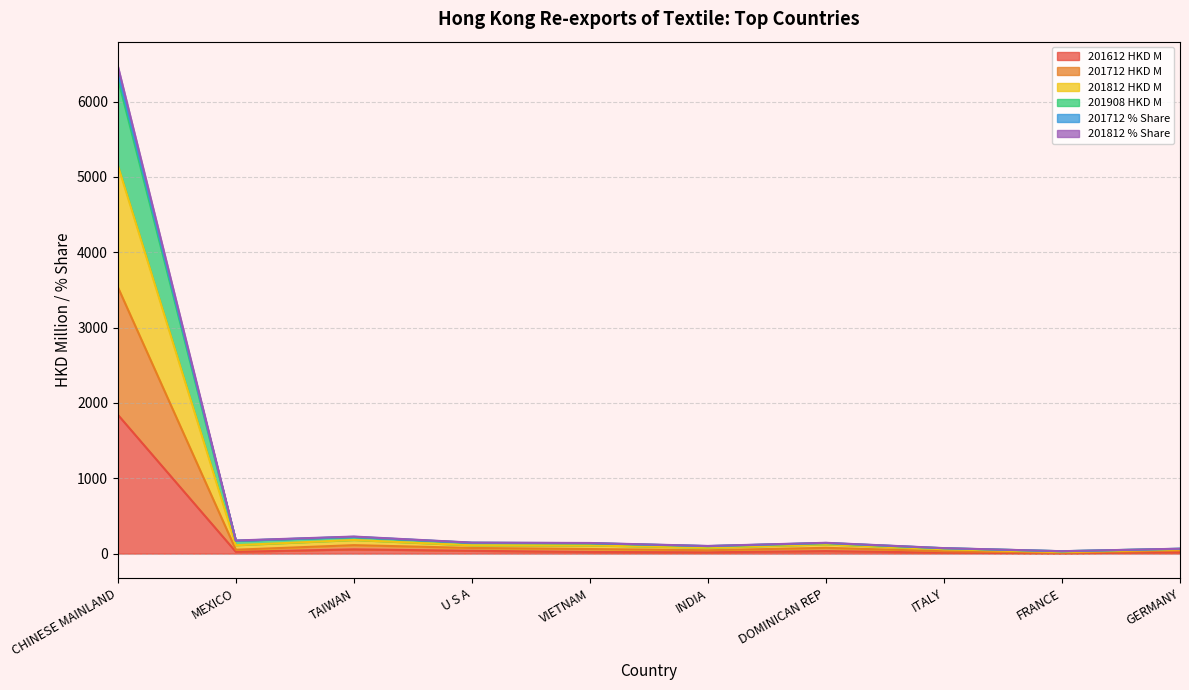

Which category has the highest value in the 201812 % Share series?

CHINESE MAINLAND